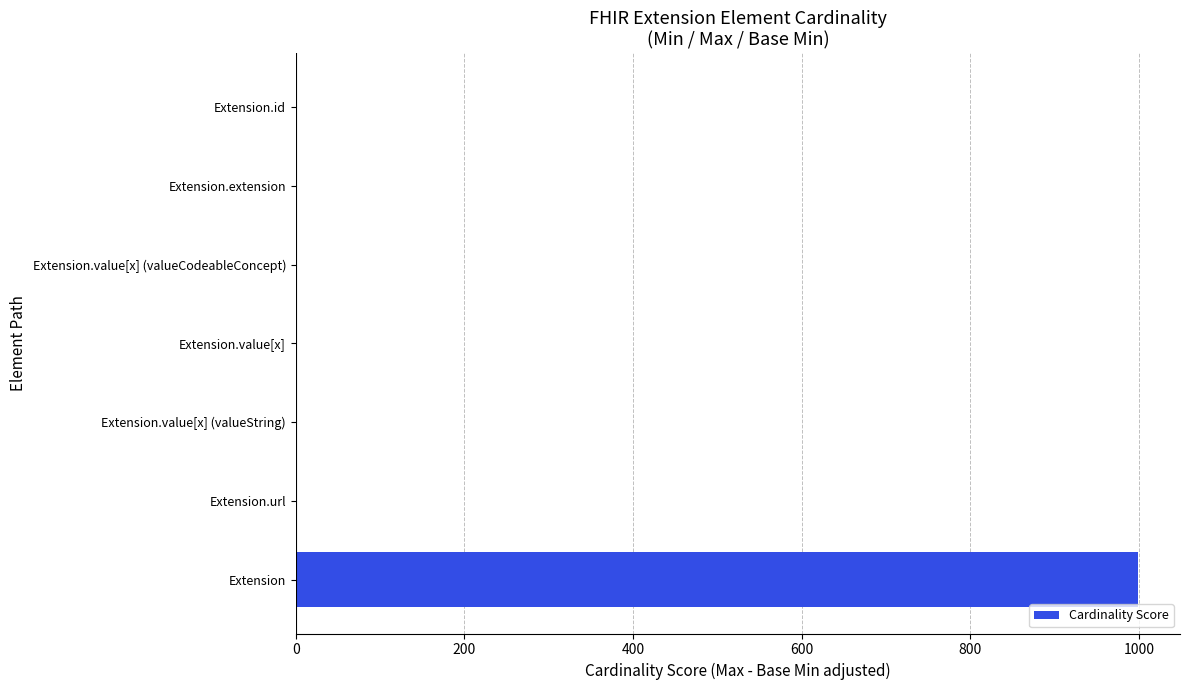

Between Extension and Extension.value[x], which is larger?

Extension